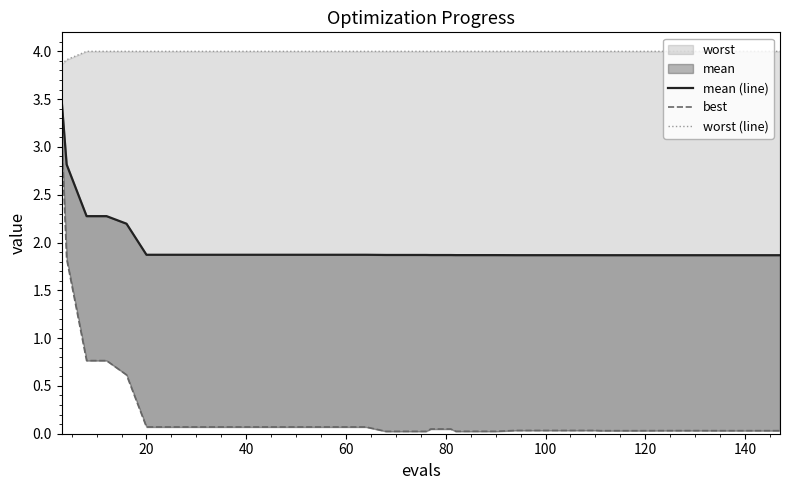

Reading right to left, extract all data points from this chart.

mean (line): 1.9	1.9	1.9	1.9	1.9	1.9	1.9	1.9	1.9	1.9	1.9	1.9	1.9	1.9	1.9	1.9	1.9	1.9	1.9	1.9	1.9	1.9	1.9	1.9	1.9	1.9	1.9	1.9	1.9	1.9	1.9	1.9	1.9	1.9	1.9	2.2	2.3	2.3	2.8	3.5
best: 0.0	0.0	0.0	0.0	0.0	0.0	0.0	0.0	0.0	0.0	0.0	0.0	0.0	0.0	0.0	0.0	0.0	0.0	0.0	0.0	0.0	0.0	0.0	0.1	0.1	0.1	0.1	0.1	0.1	0.1	0.1	0.1	0.1	0.1	0.1	0.6	0.8	0.8	1.8	3.1
worst (line): 4.0	4.0	4.0	4.0	4.0	4.0	4.0	4.0	4.0	4.0	4.0	4.0	4.0	4.0	4.0	4.0	4.0	4.0	4.0	4.0	4.0	4.0	4.0	4.0	4.0	4.0	4.0	4.0	4.0	4.0	4.0	4.0	4.0	4.0	4.0	4.0	4.0	4.0	3.9	3.9